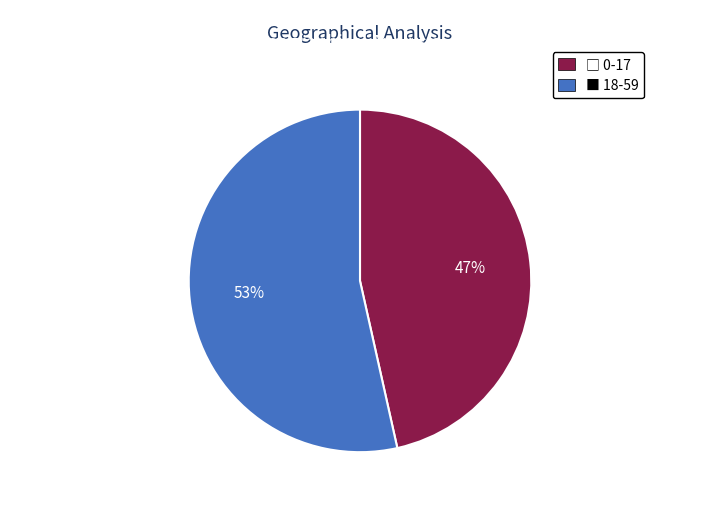

Does any single category account for the majority?

Yes